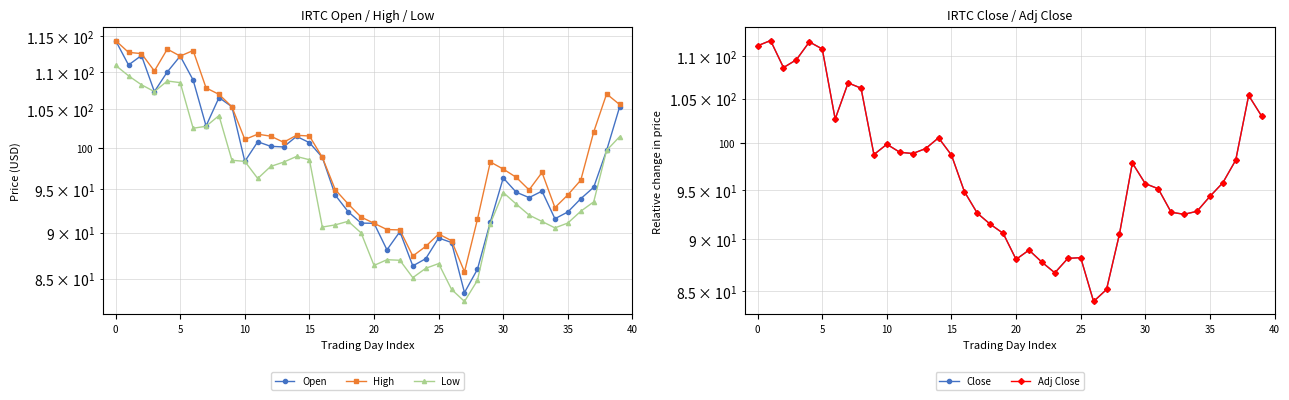

What is the greatest value displayed?

114.4